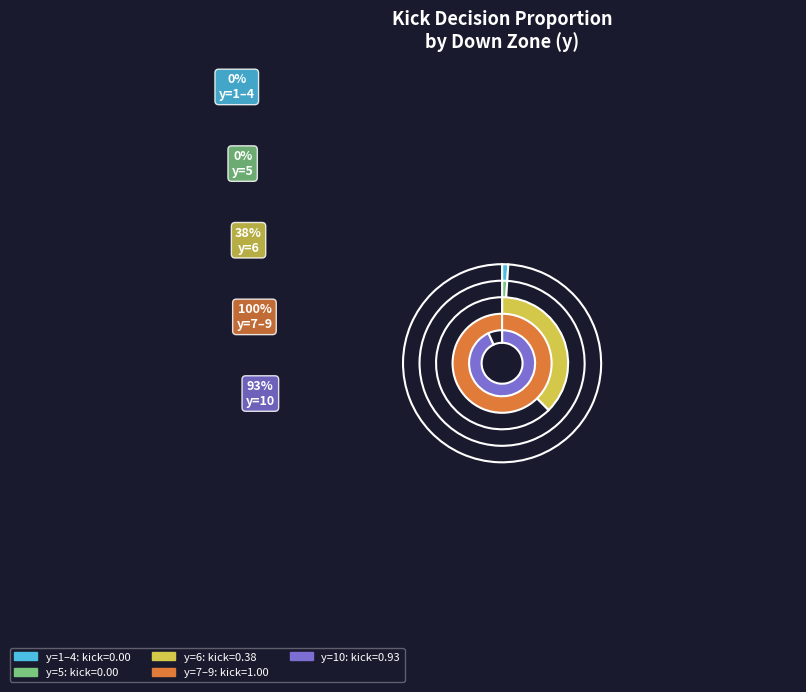

What is the smallest slice in the pie chart?

y=1